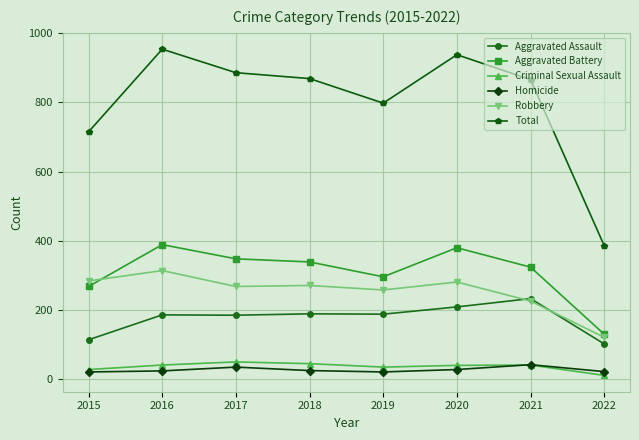

Is the value of Homicide at 2021 greater than the value of Aggravated Assault at 2022?

No